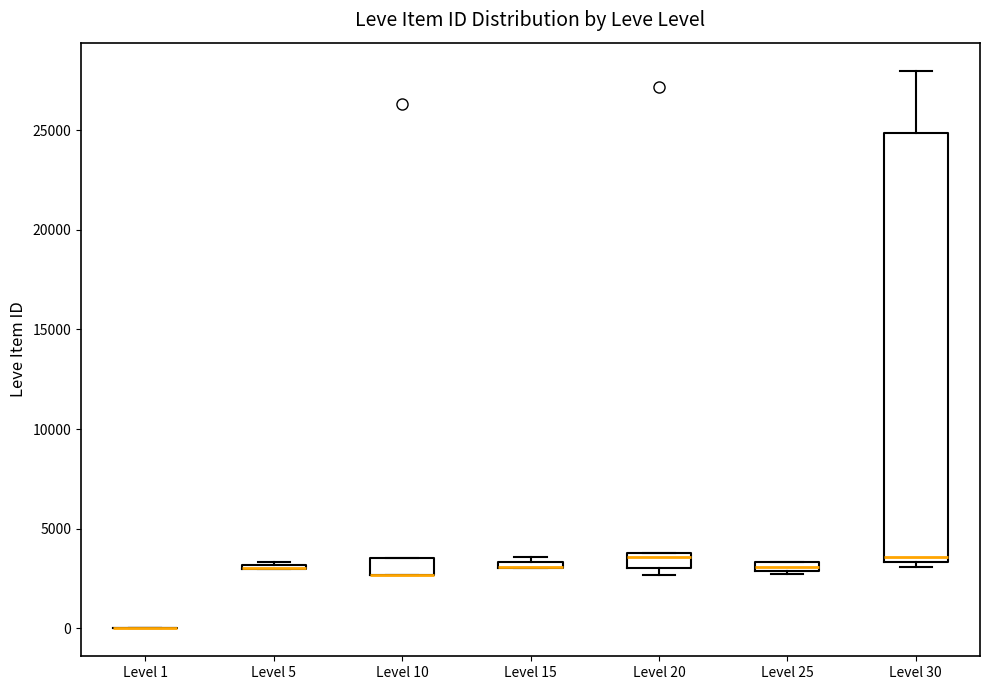

Comparing the boxes themselves (not the whiskers), which one is the tallest?

Level 30